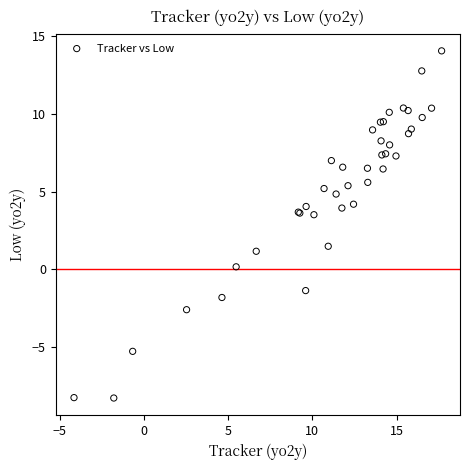

What Y value in the scatter plot is closest to 2?

1.5